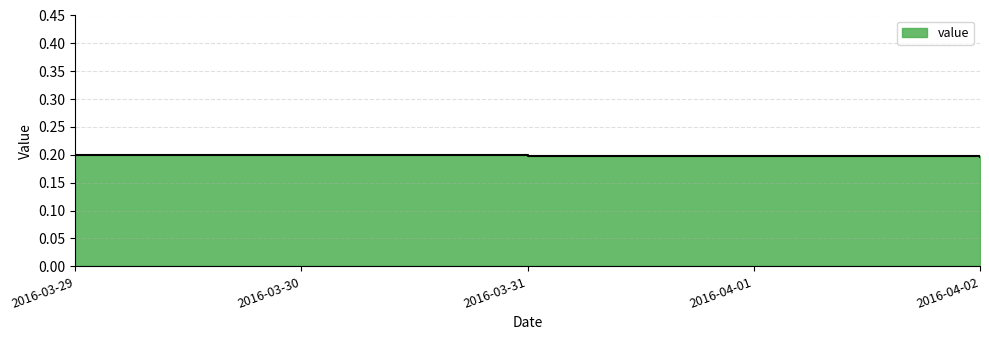

How many lines are shown in the chart?

1